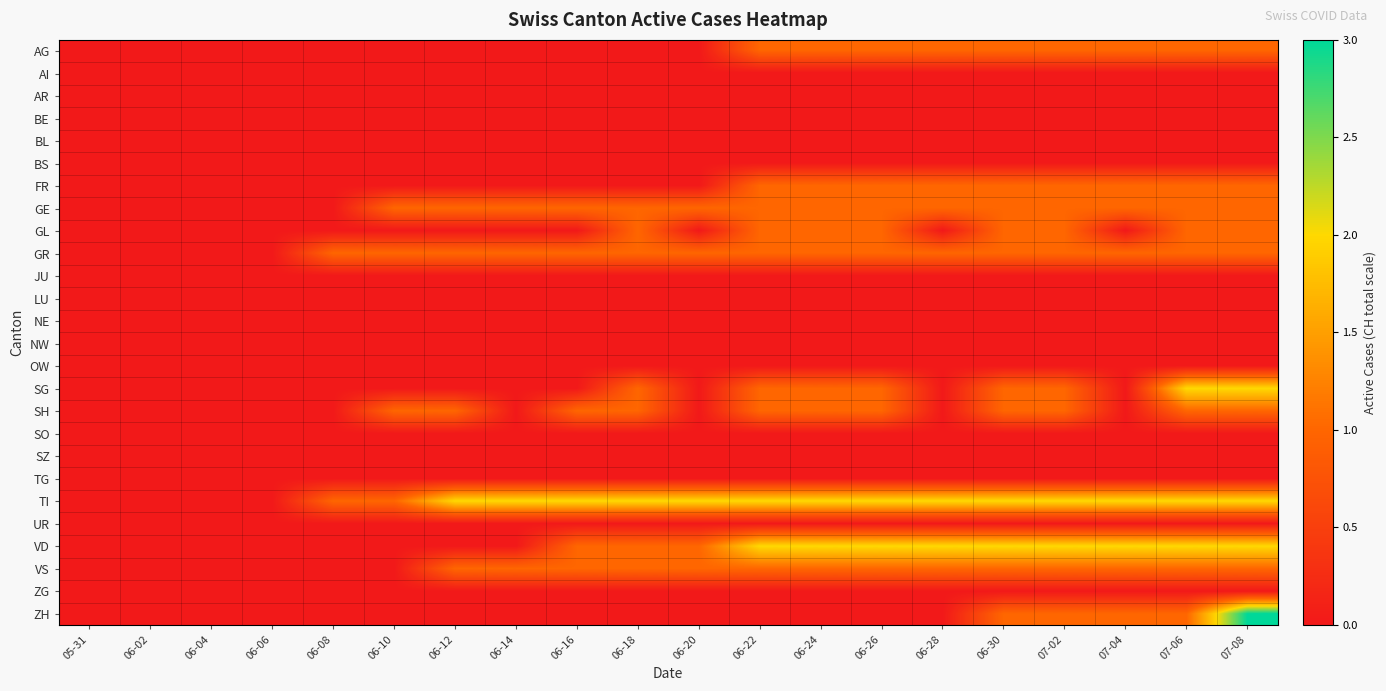

Which series has the largest total across all categories?

TI